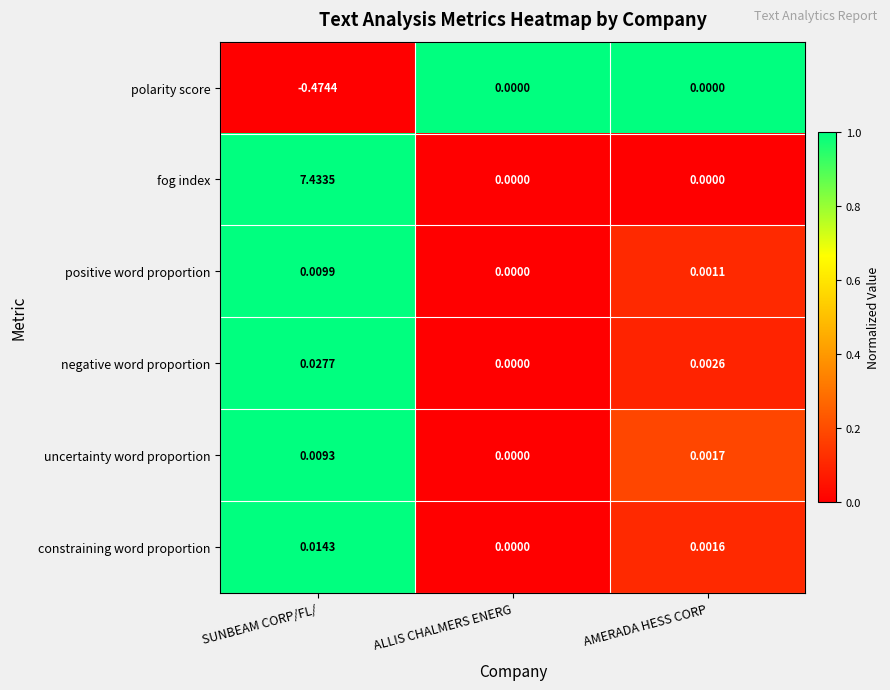

Which series changed the most between SUNBEAM CORP/FL/ and AMERADA HESS CORP?

fog index